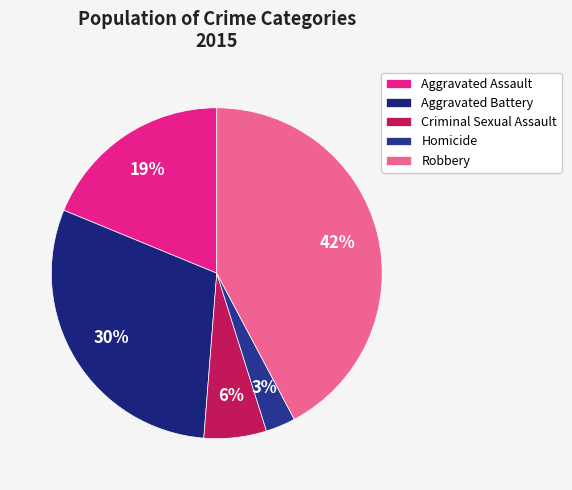

Combined, what portion of the pie is Aggravated Battery and Homicide?

32.9%